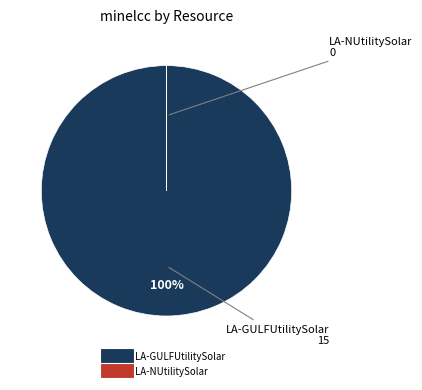

What is the largest slice in the pie chart?

LA-GULFUtilitySolar